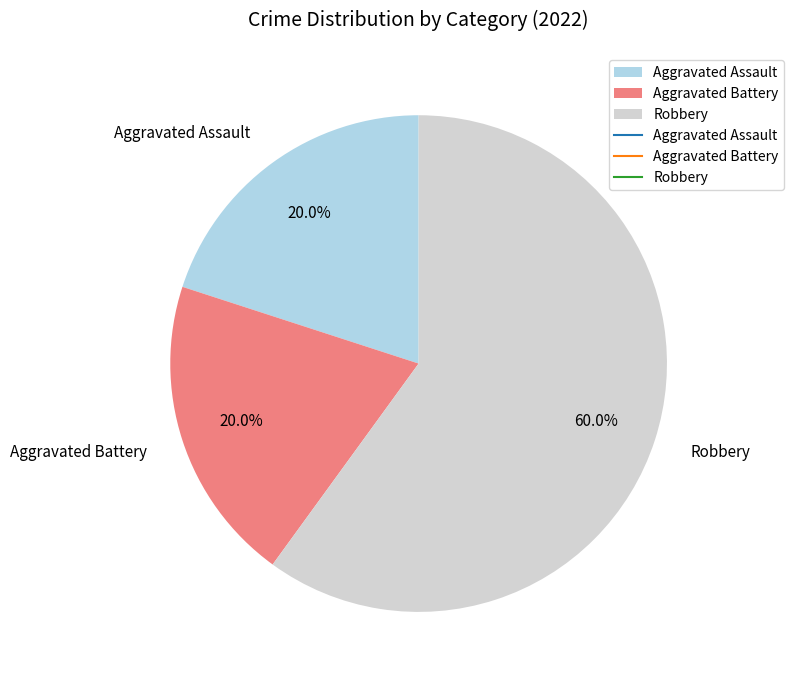

Which has a higher value, Robbery or Aggravated Battery?

Robbery